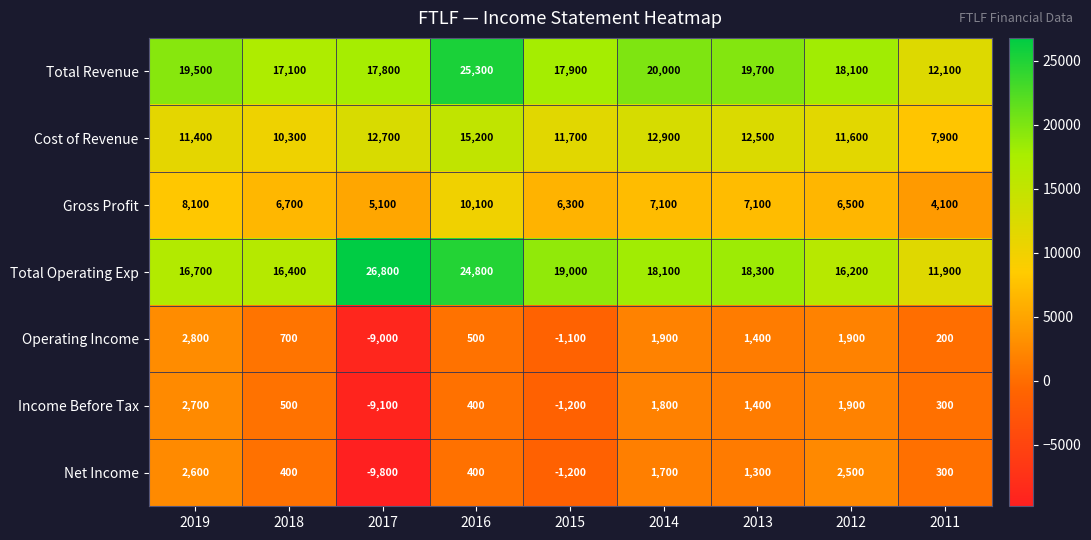

At how many categories does at least one series exceed 4736?

9